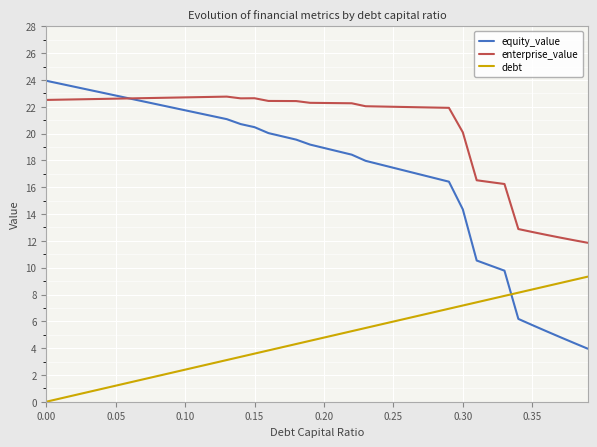

What is the maximum value shown in the chart?

23.9